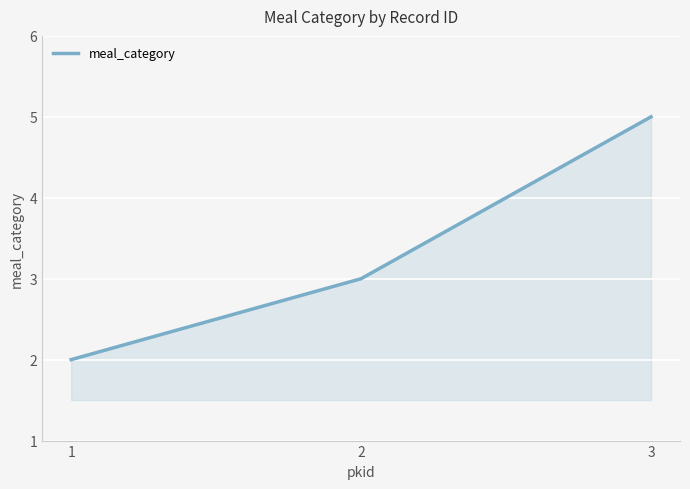

Does the chart have visible grid lines?

Yes